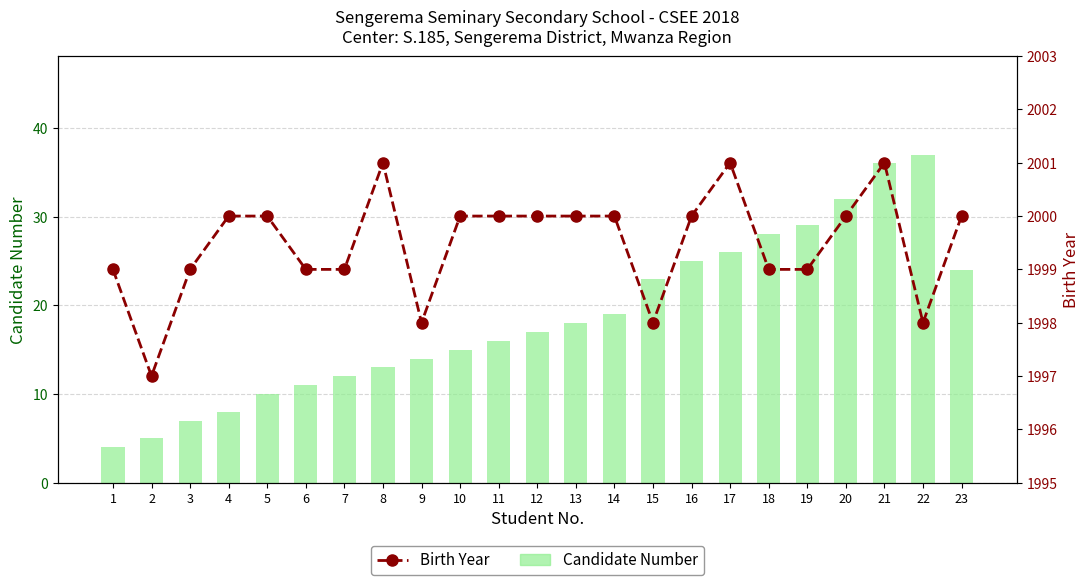

Count the number of categories in the chart.

23